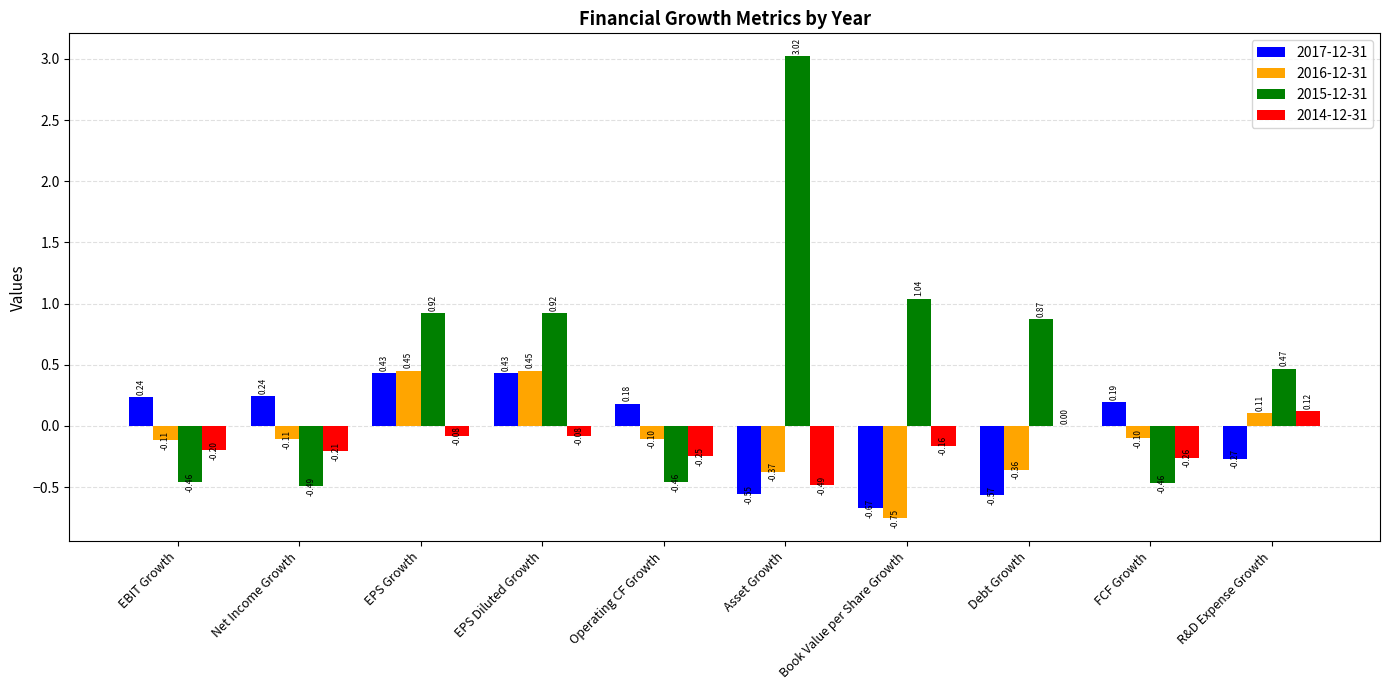

What is the sum of all 2016-12-31 values?

-0.9